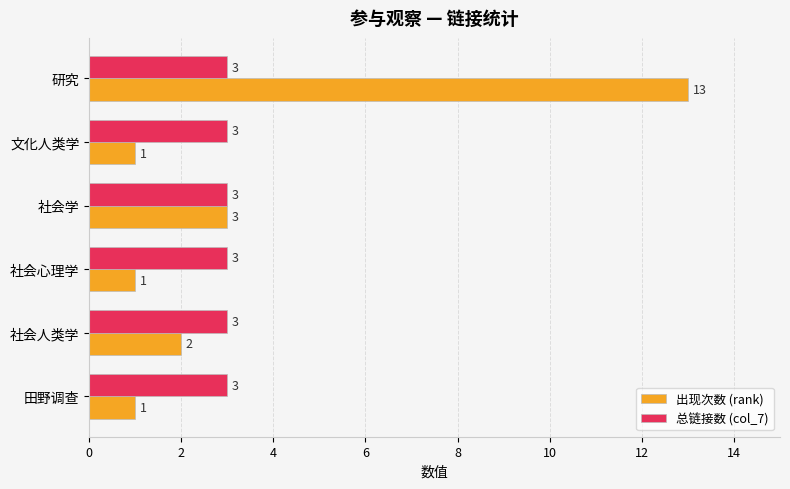

Is it true that 总链接数 (col_7) equals 2 at 研究?

False